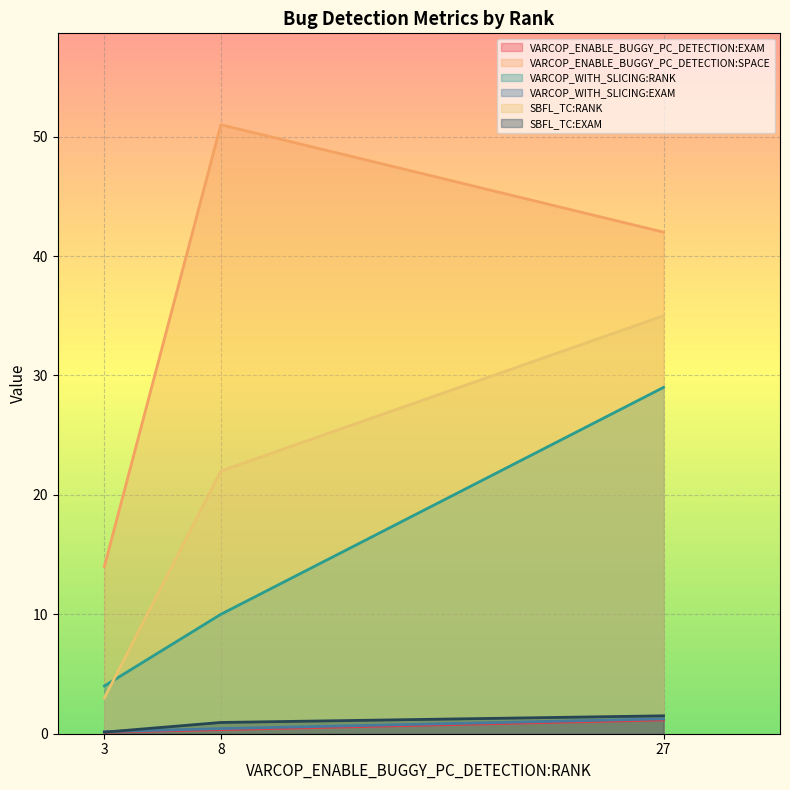

What is the approximate value of VARCOP_ENABLE_BUGGY_PC_DETECTION:SPACE at 27?

42.0